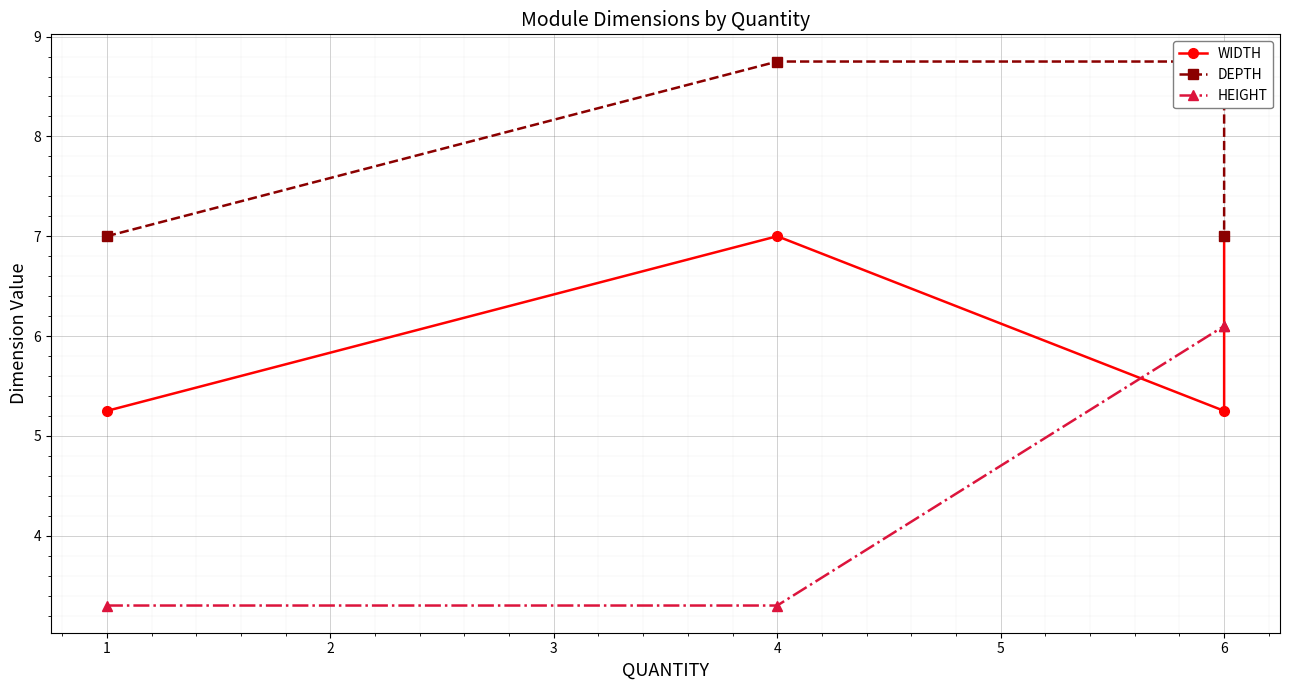

What are all the series names shown in the legend?

WIDTH, DEPTH, HEIGHT